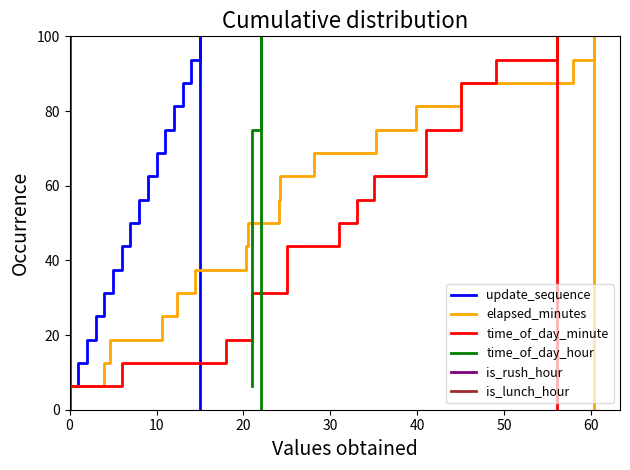

What is the highest value of the update_sequence series?

100.0